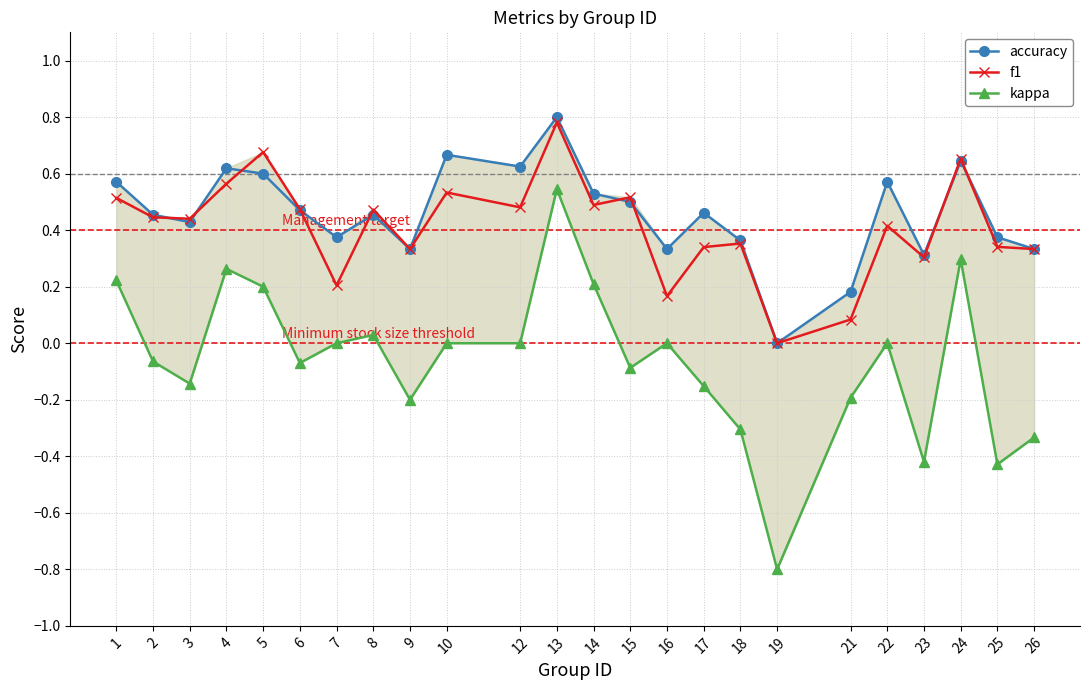

Is it true that f1 equals 0.5 at 10?

True